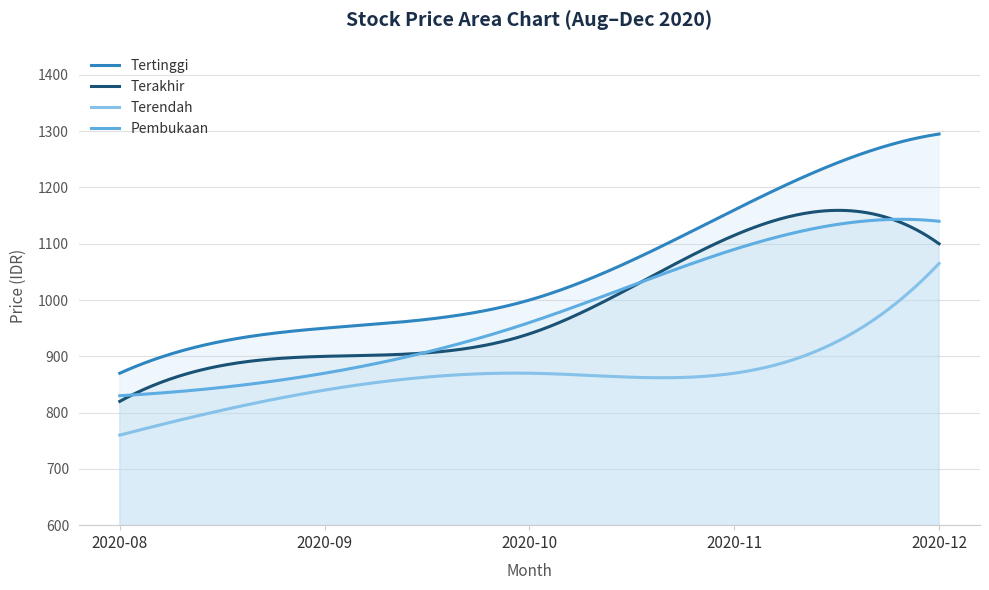

True or false: Tertinggi and Terendah cross at least once.

False